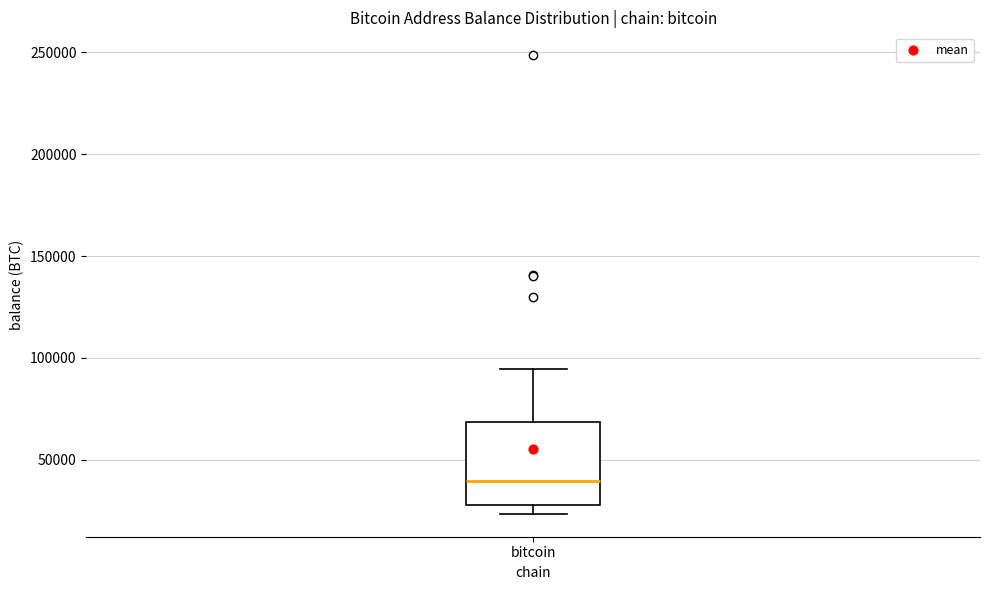

Transcribe this box plot: give where the median line is, the range the box spans, and where the two whiskers end, as read against the y-axis. The values are not printed on the chart, so give them approximately, as read against the axis.

median 40000, box 30000 to 70000, whiskers 25000 to 95000